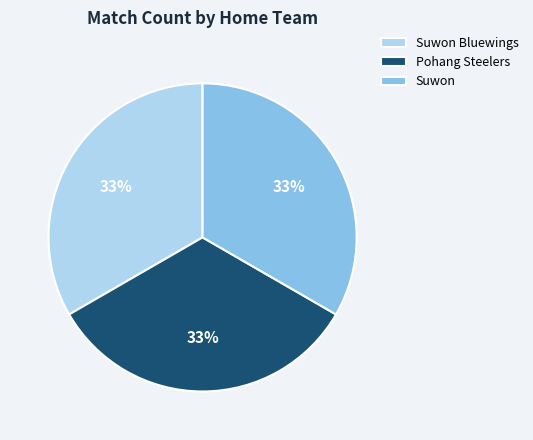

True or false: Suwon Bluewings accounts for 33% of the total.

True